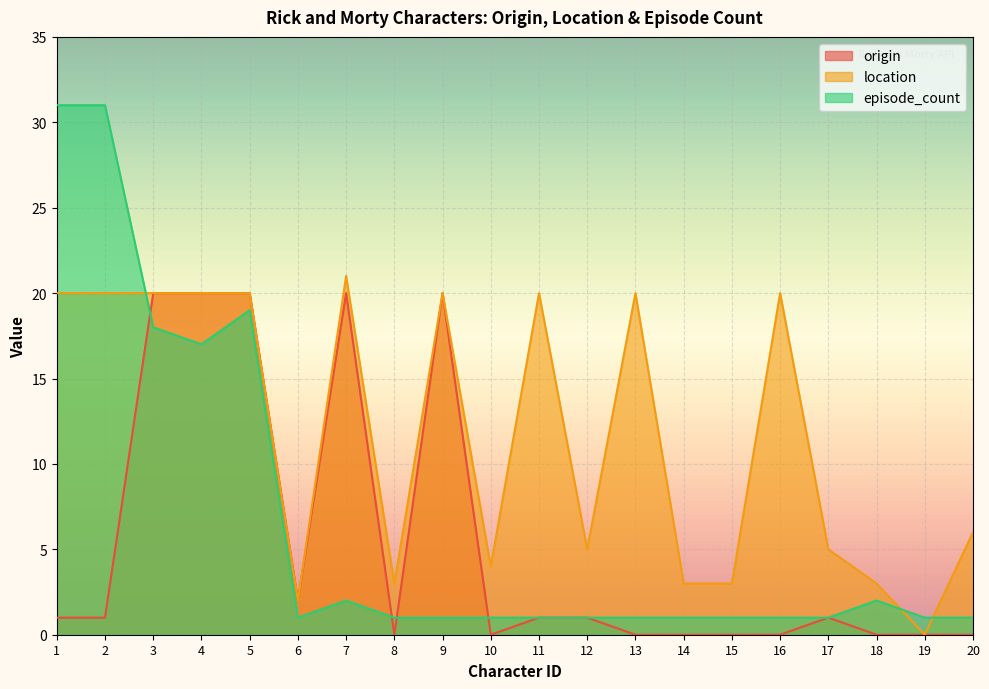

Between 12 and 15, which is larger?

12